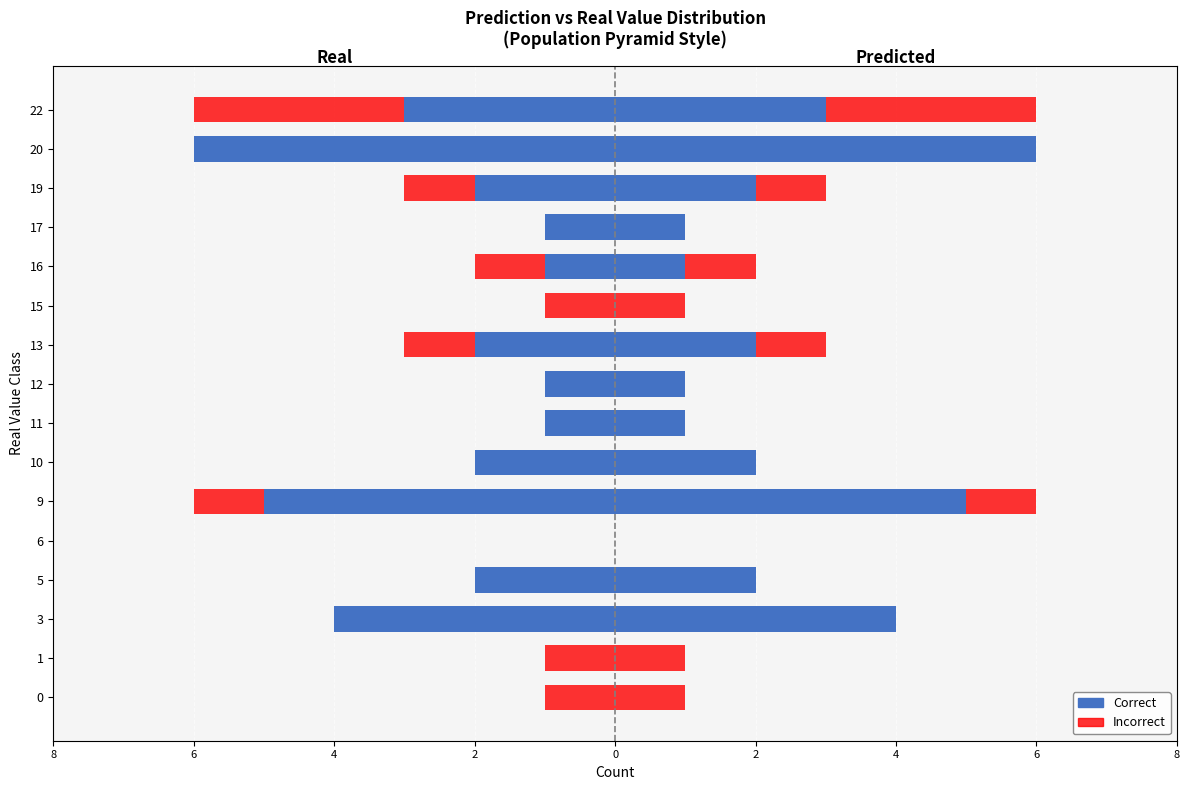

How many values in the Correct (Real) series exceed -1?

4